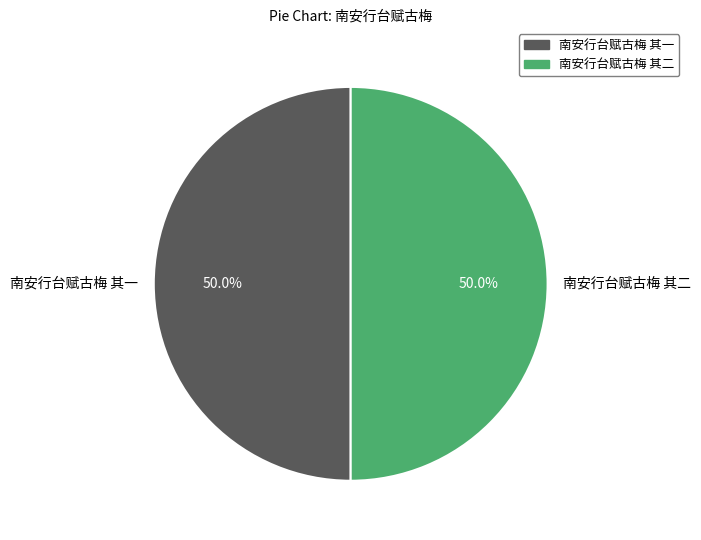

Do 南安行台赋古梅 其一 and 南安行台赋古梅 其二 together represent more than half of the pie?

Yes